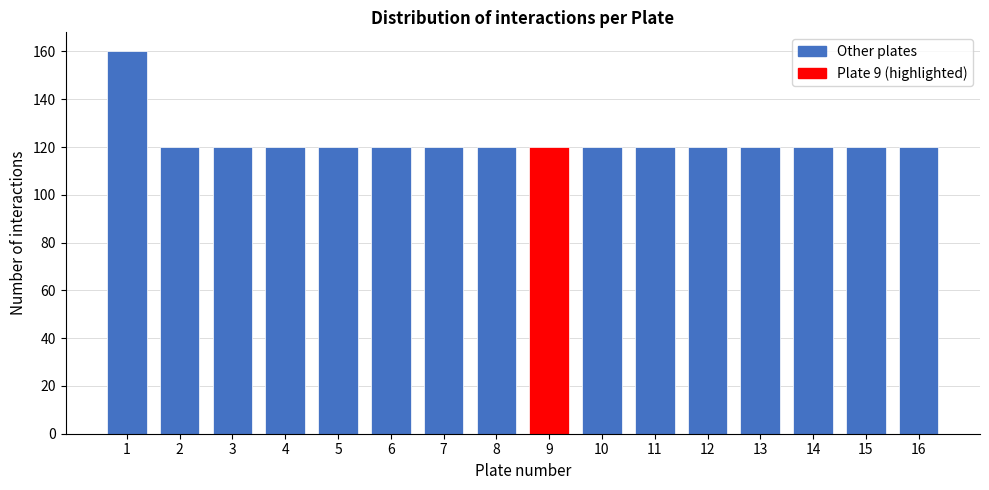

Reading left to right, transcribe all the data shown in this chart.

160	120	120	120	120	120	120	120	120	120	120	120	120	120	120	120